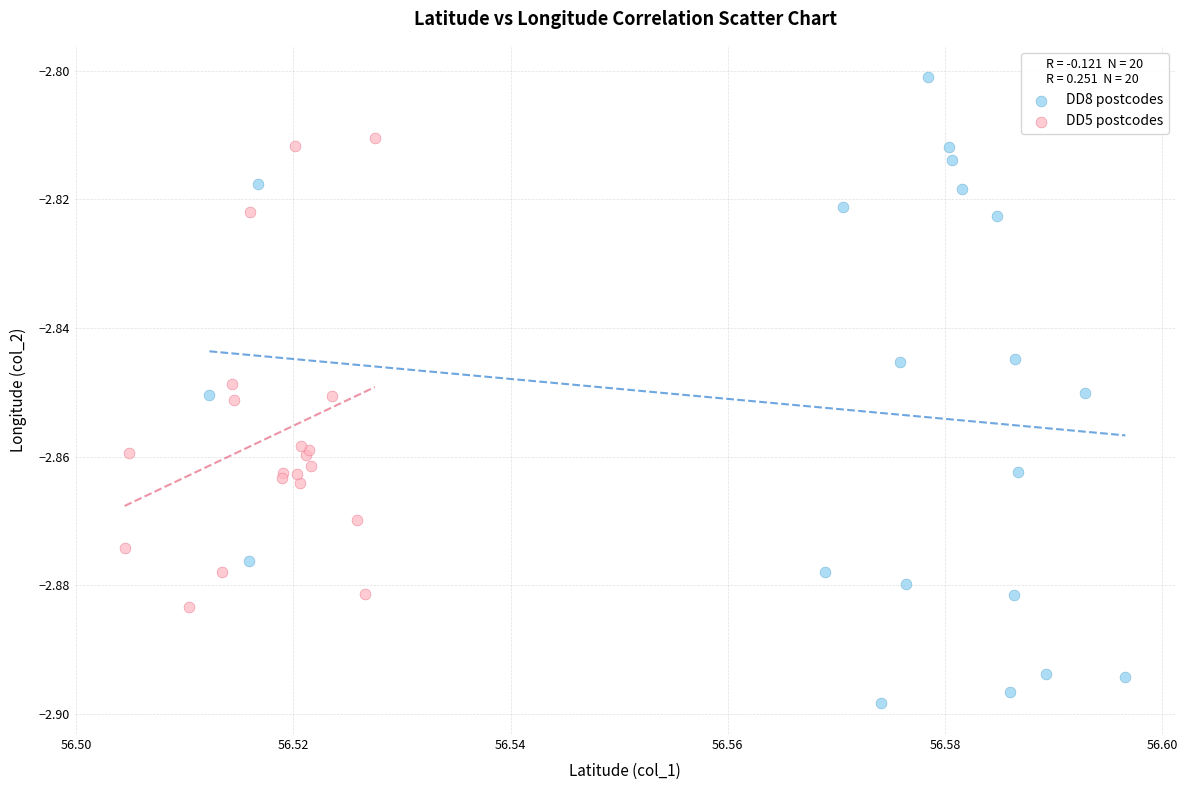

What are all the series names shown in the legend?

DD8 postcodes, DD5 postcodes